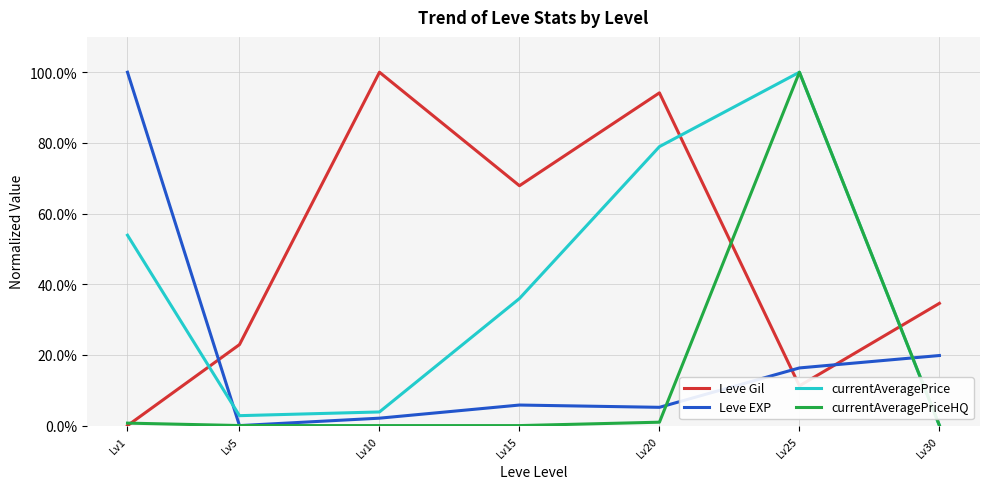

Which series ends up on top after the final intersection of Leve Gil and Leve EXP?

Leve Gil